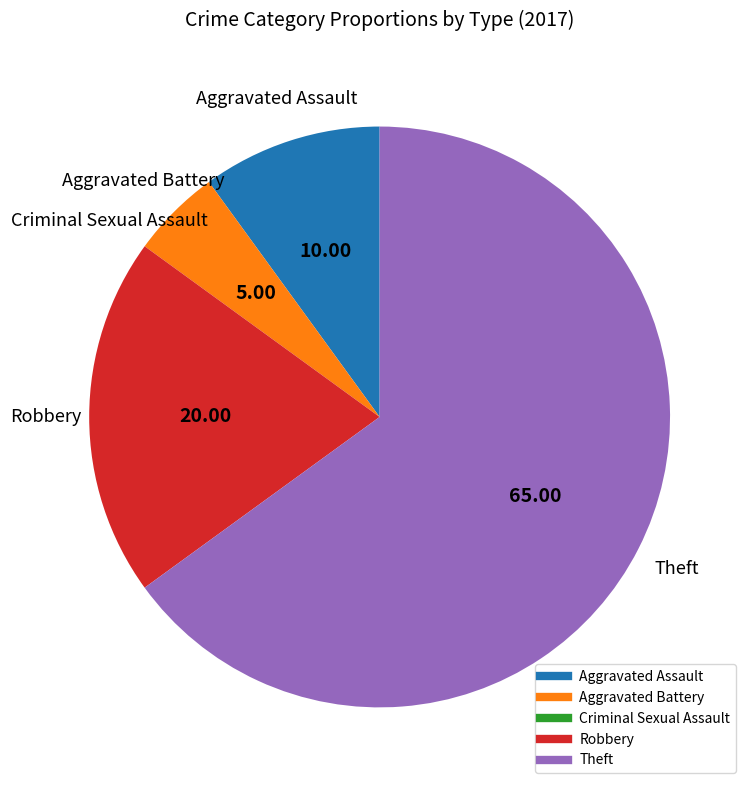

Between Aggravated Battery and Theft, which is larger?

Theft